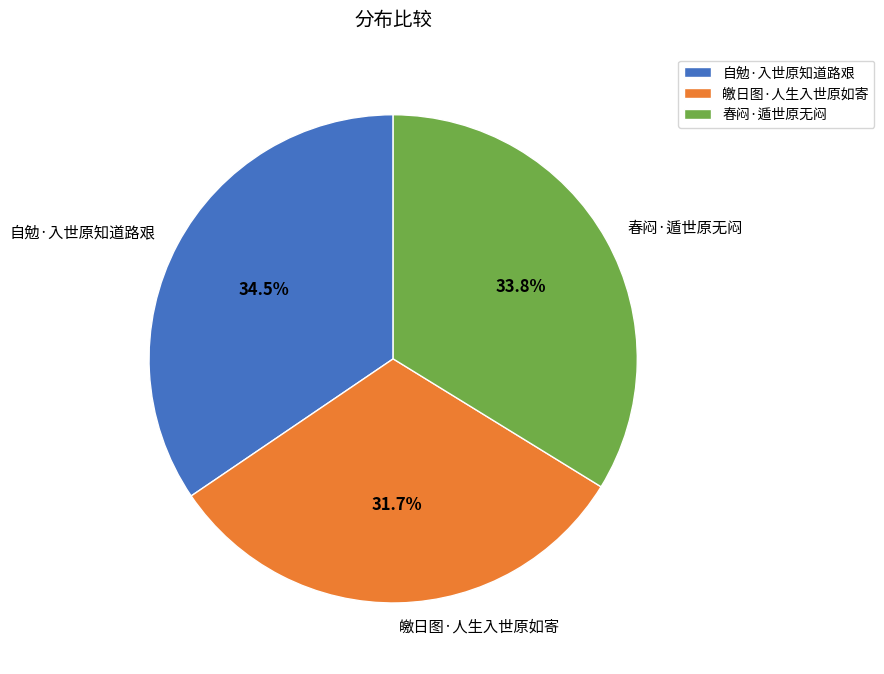

Does 皦日图·人生入世原如寄 account for over 50% of the chart?

No